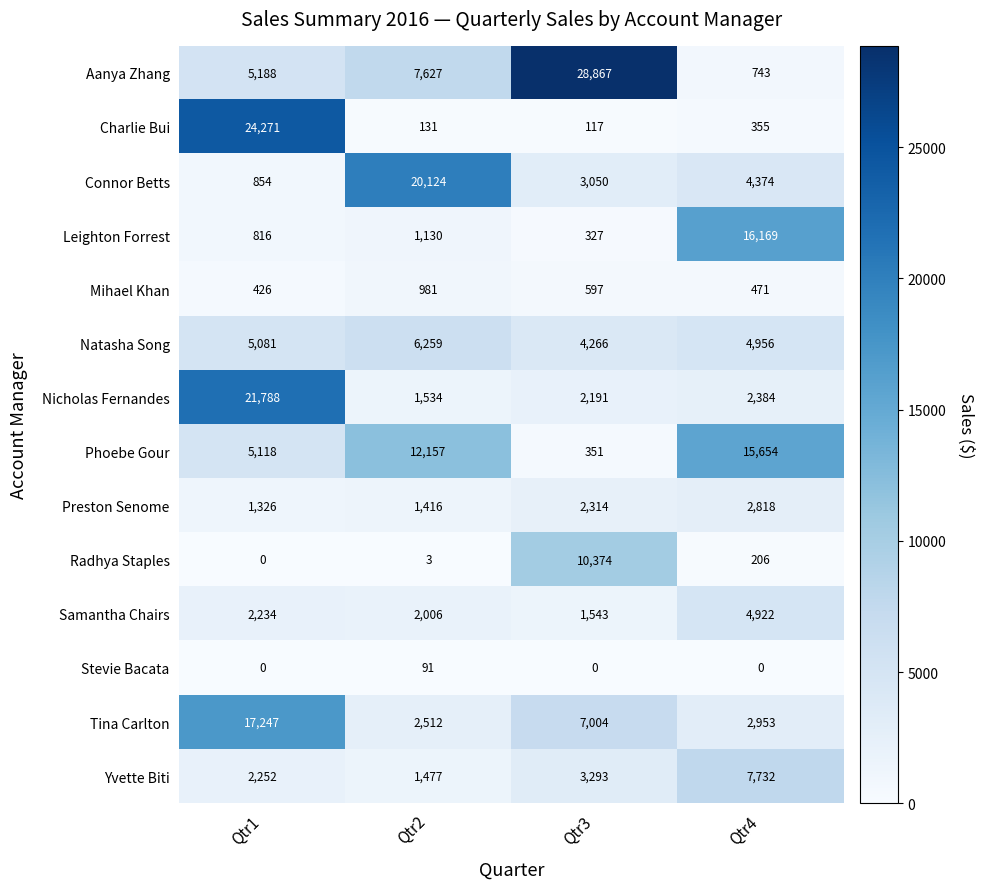

Rank the series by their maximum value, from highest to lowest.

Aanya Zhang, Charlie Bui, Nicholas Fernandes, Connor Betts, Tina Carlton, Leighton Forrest, Phoebe Gour, Radhya Staples, Yvette Biti, Natasha Song, Samantha Chairs, Preston Senome, Mihael Khan, Stevie Bacata